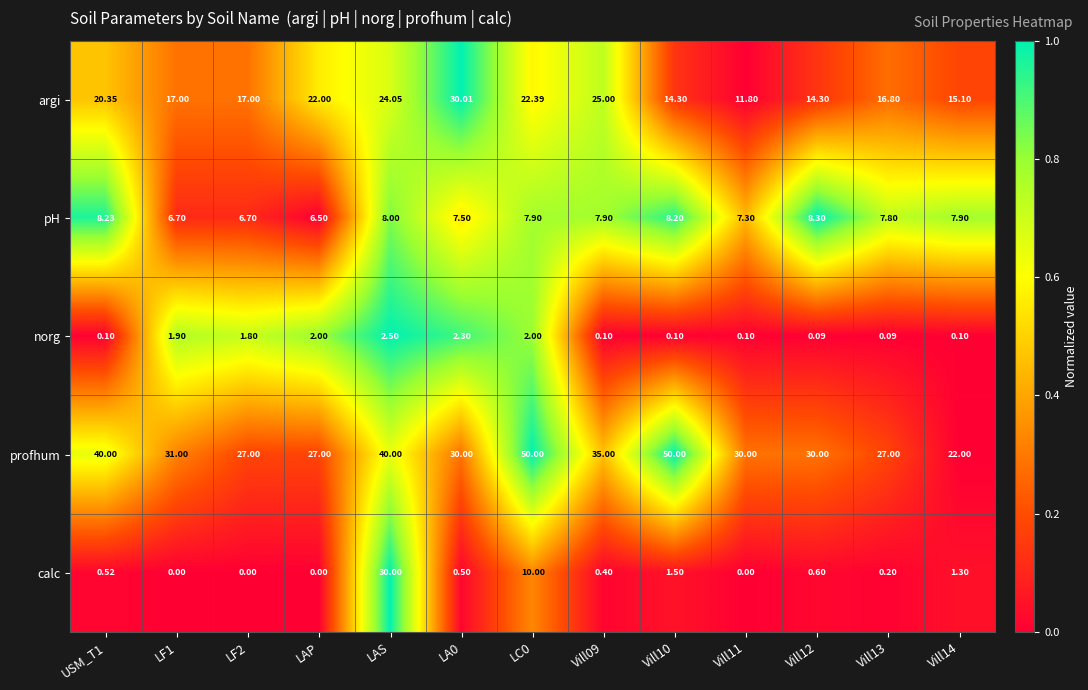

At which category is the sum across all series the highest?

LAS